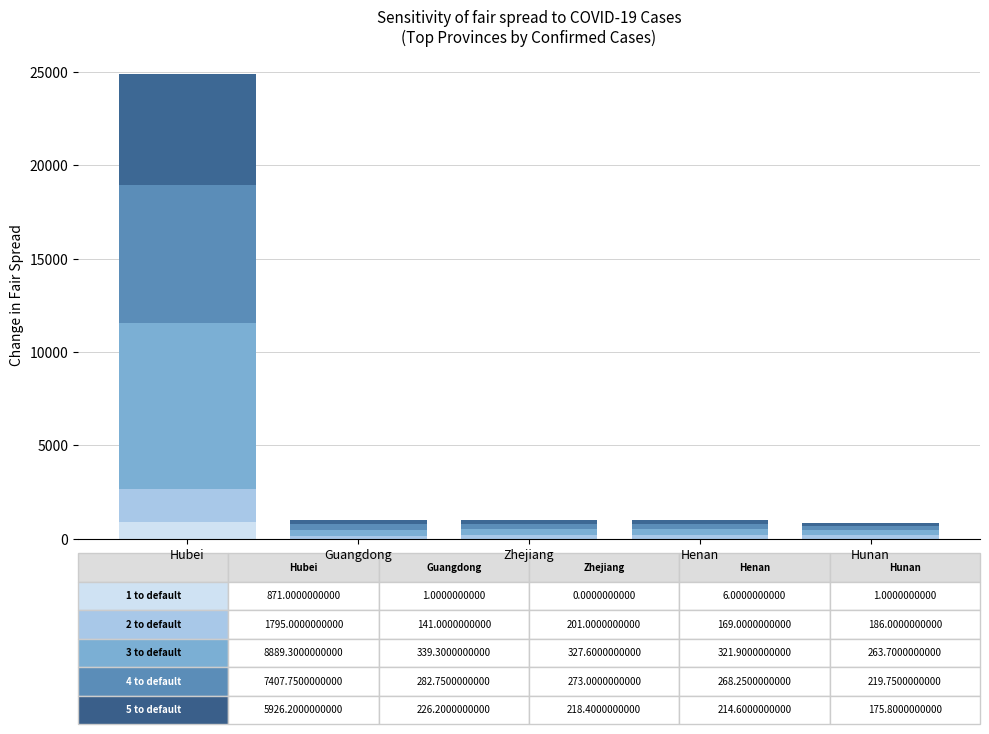

At which category is the sum across all series the highest?

Hubei